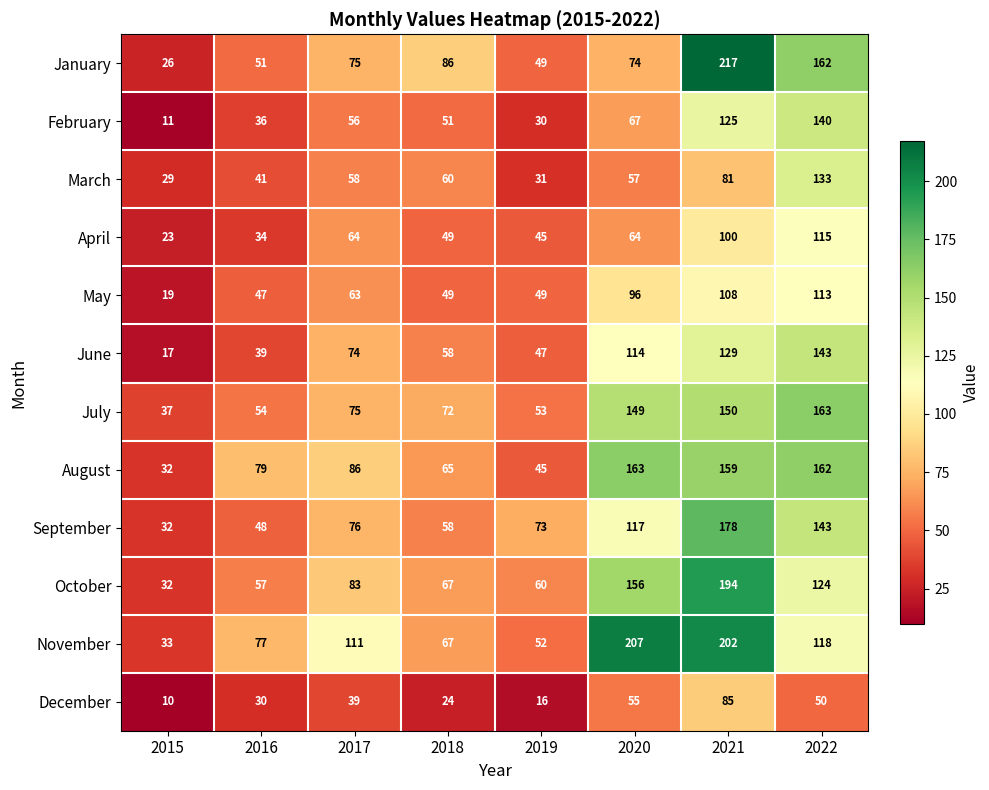

Count the number of categories in the chart.

8